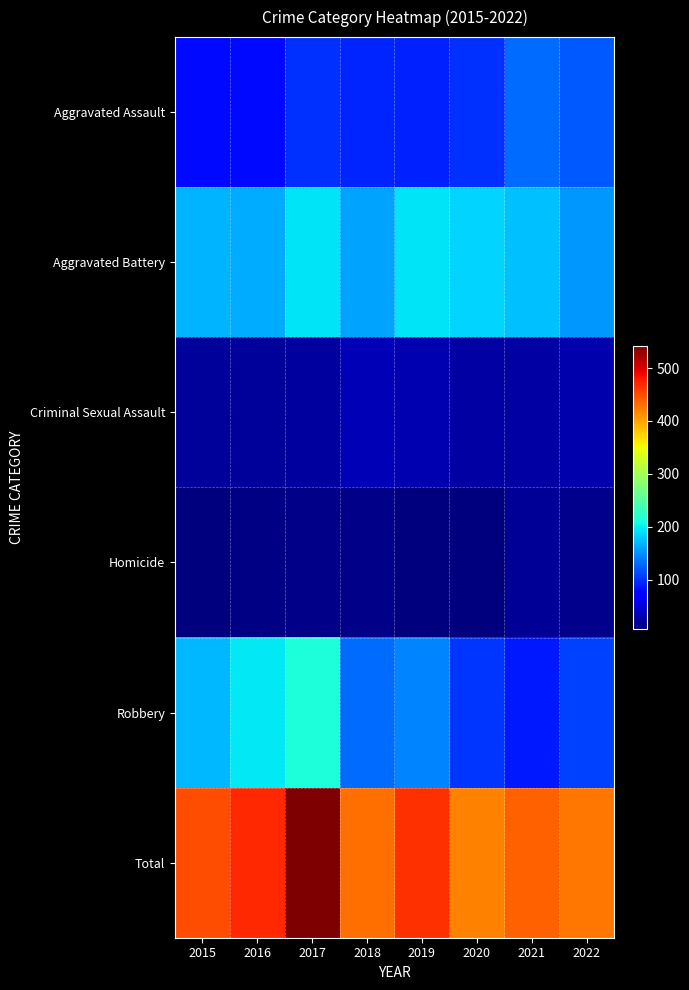

Which series changed the most between 2017 and 2018?

Total